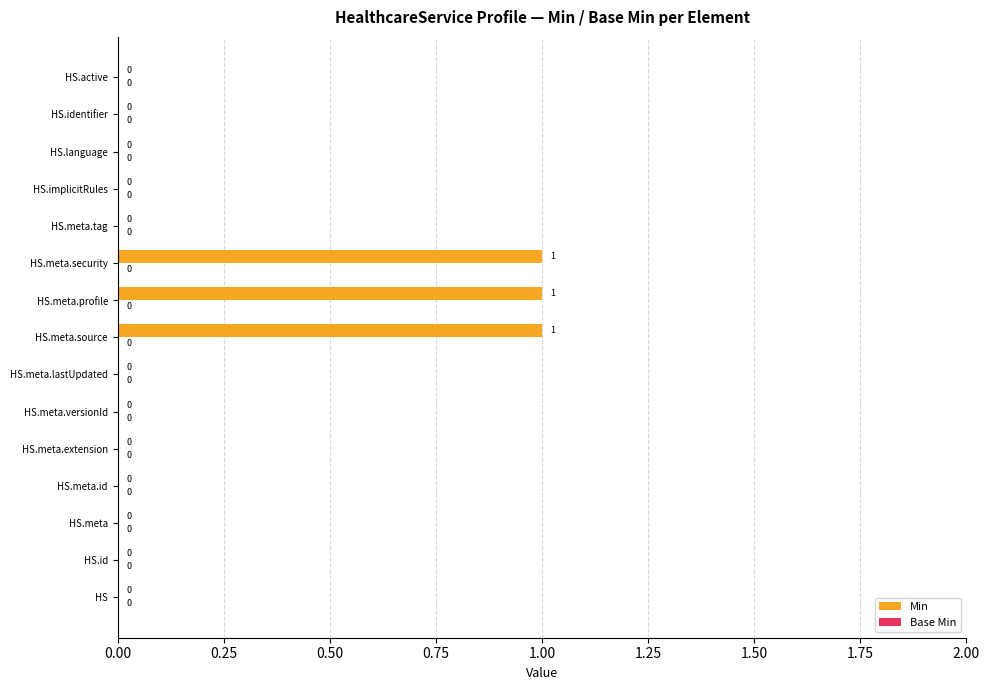

Between HS.meta.security and HS.meta.lastUpdated, which is larger?

HS.meta.security